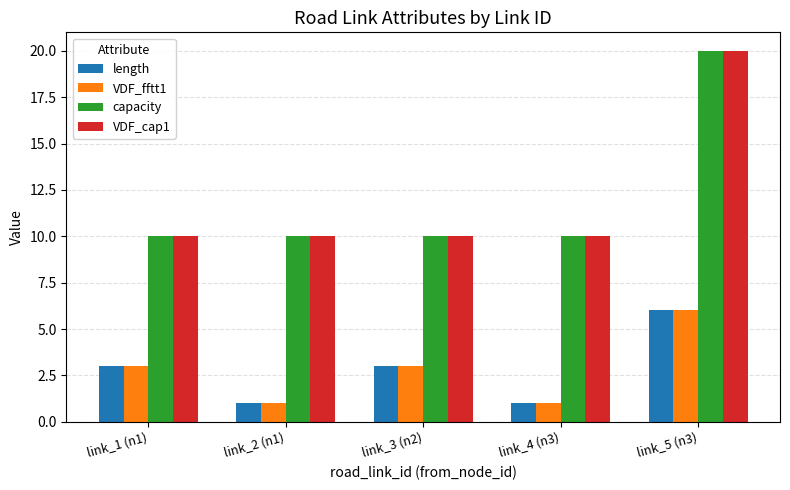

What is the difference between the maximum and minimum values in the VDF_cap1 series?

10